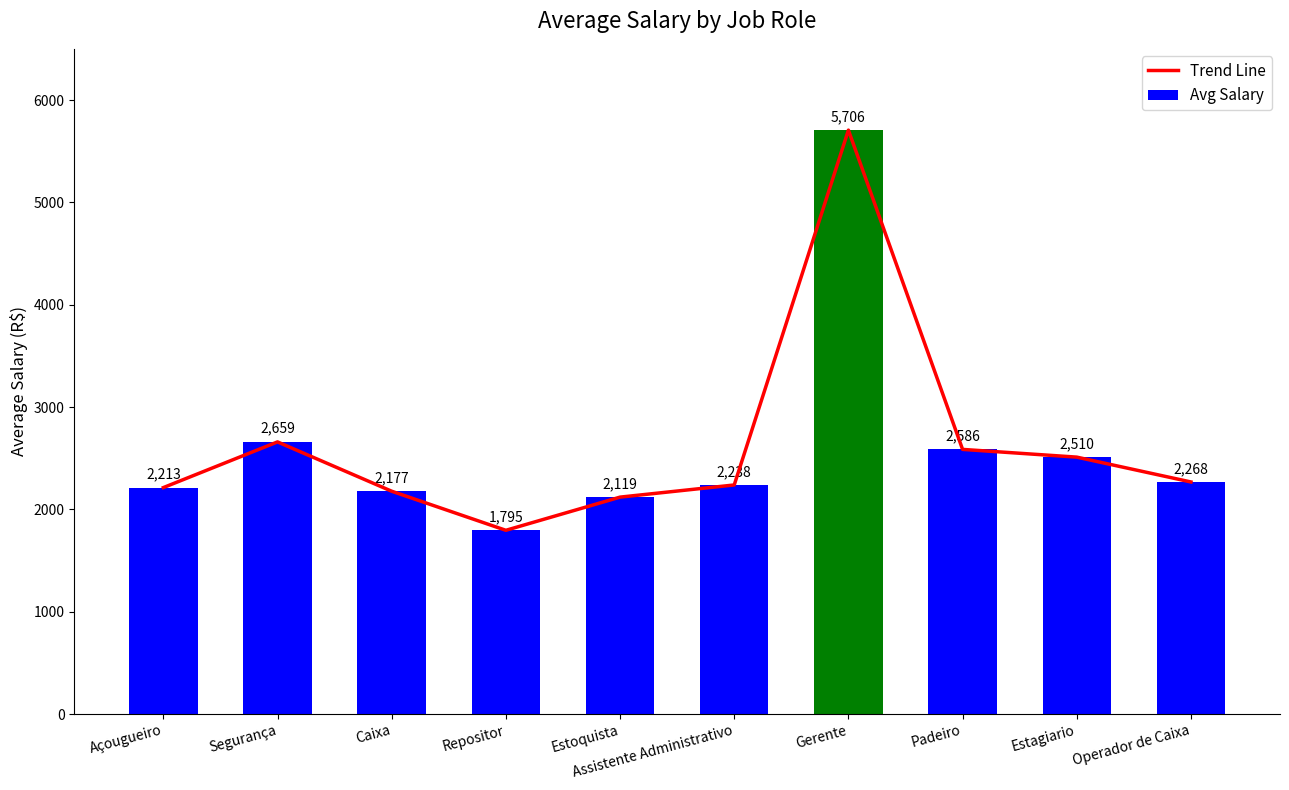

Does the chart contain stacked bars?

No